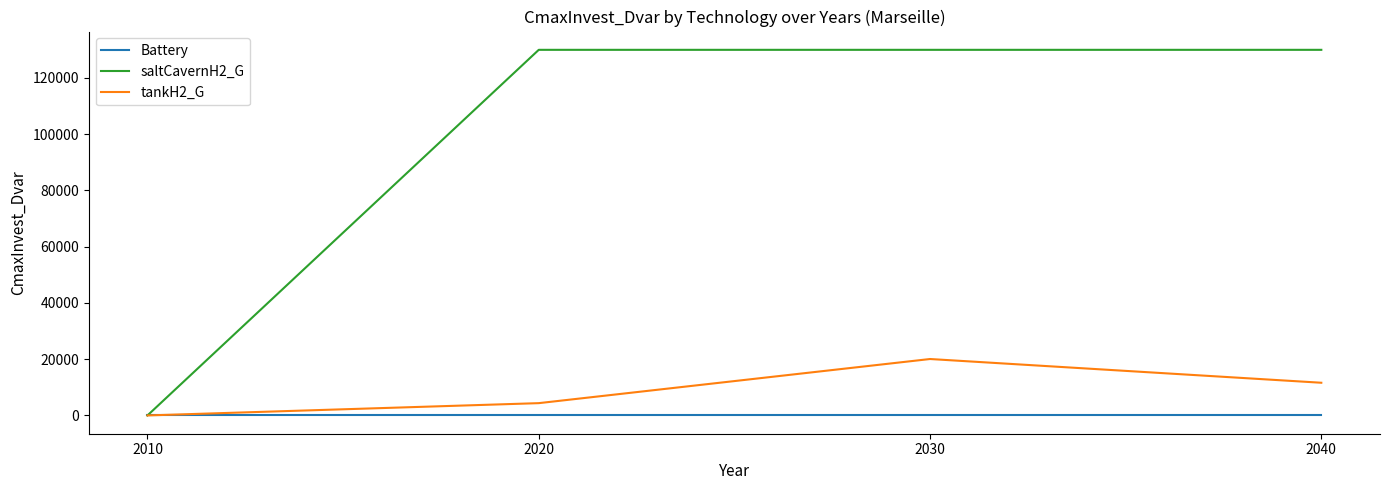

Count the number of categories in the chart.

4